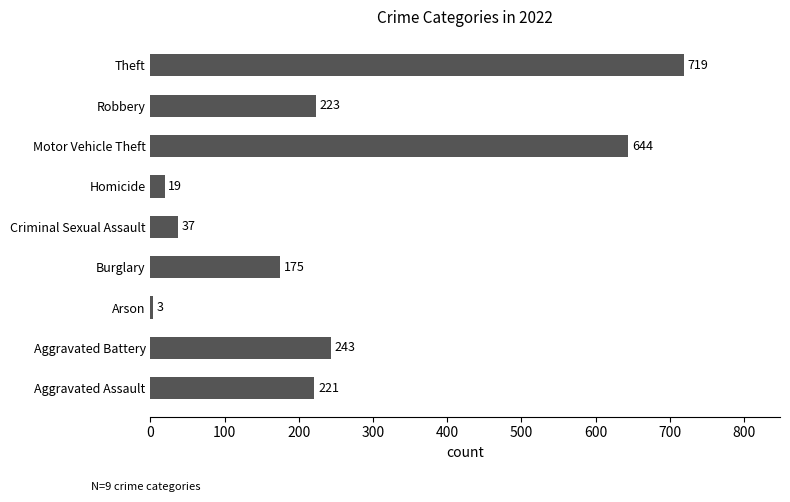

Which label corresponds to the largest value in the chart?

Theft